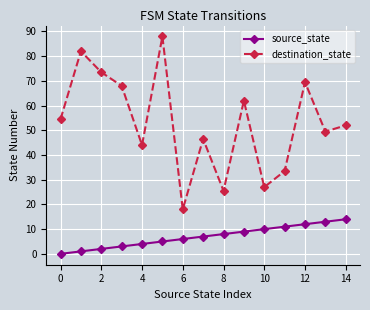

Reading left to right, extract all data points from this chart.

source_state: 0.0	1.0	2.0	3.0	4.0	5.0	6.0	7.0	8.0	9.0	10.0	11.0	12.0	13.0	14.0
destination_state: 54.5	82.0	73.5	68.0	44.0	88.0	18.0	46.5	25.5	62.0	27.0	33.5	69.5	49.5	52.0